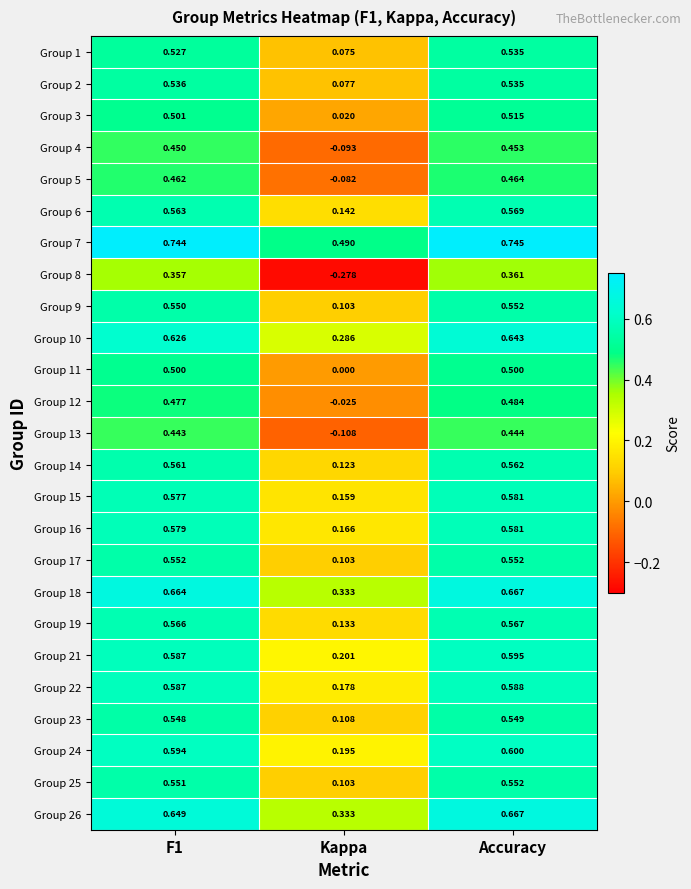

Where is Group 2 nearest to the value 0?

Kappa